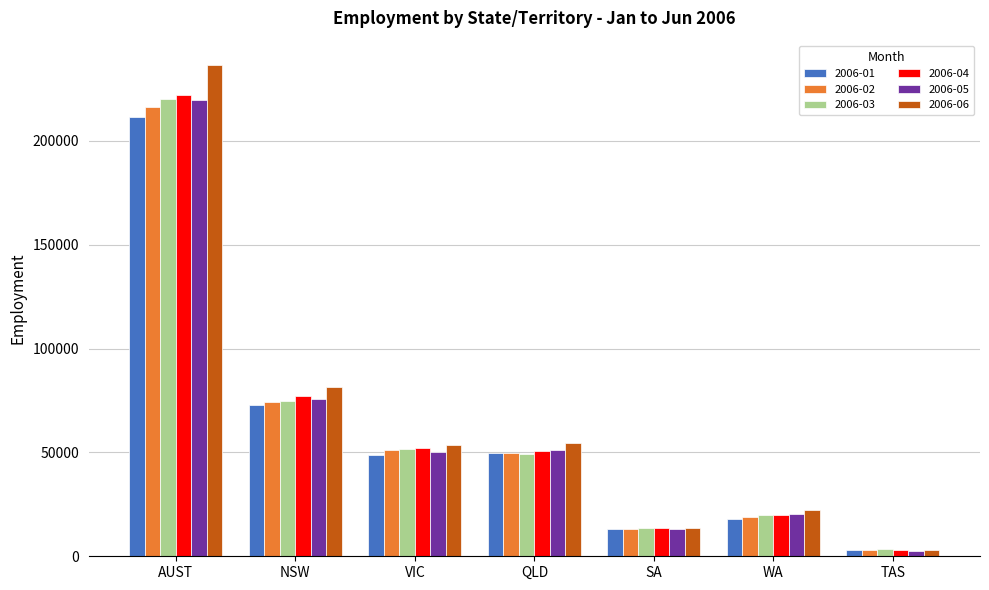

How many data points in 2006-06 are less than 53605?

3